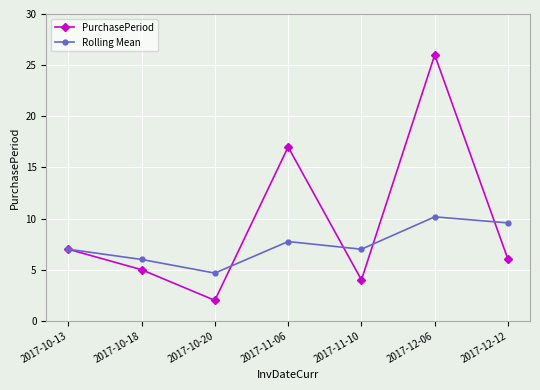

What are all the series names shown in the legend?

PurchasePeriod, Rolling Mean